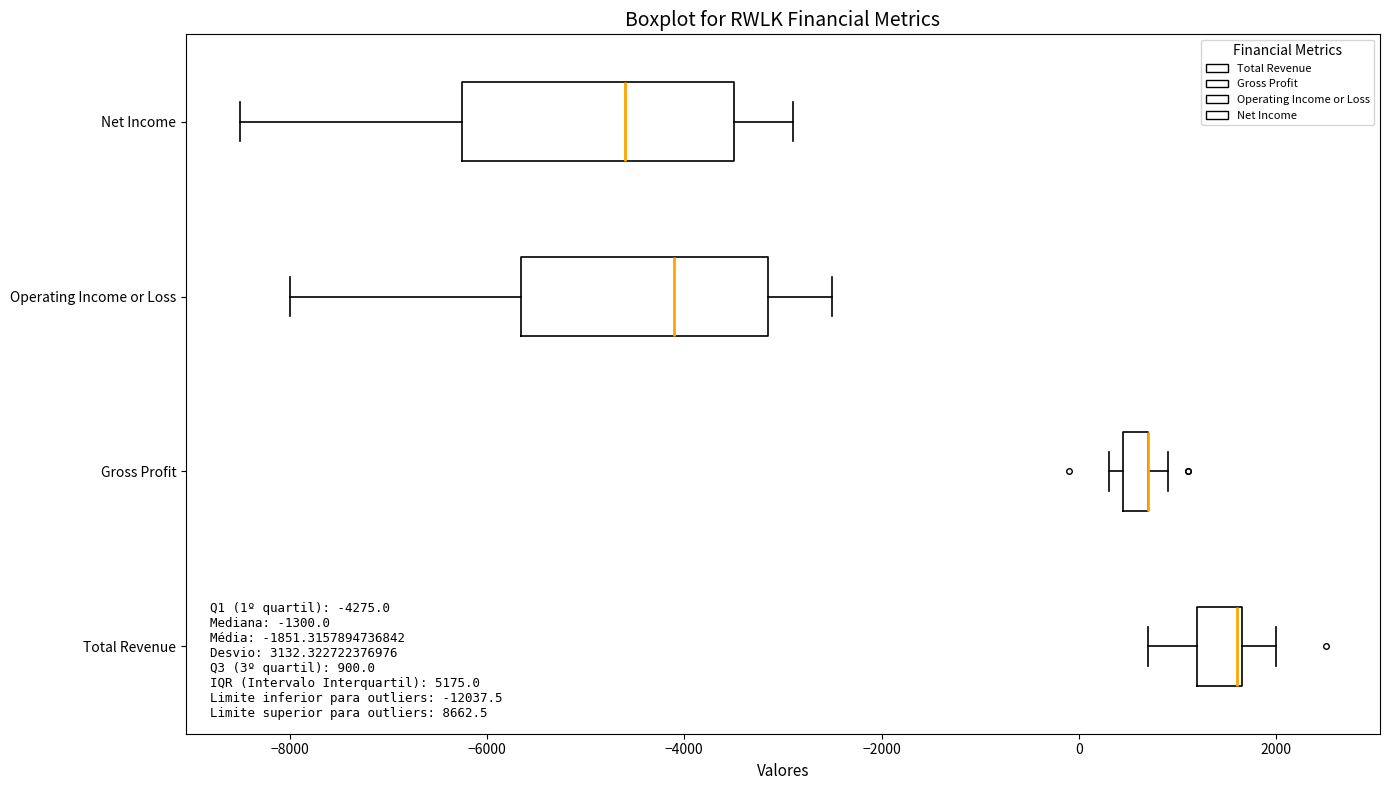

Which box is the widest, from its left edge to its right edge?

Net Income